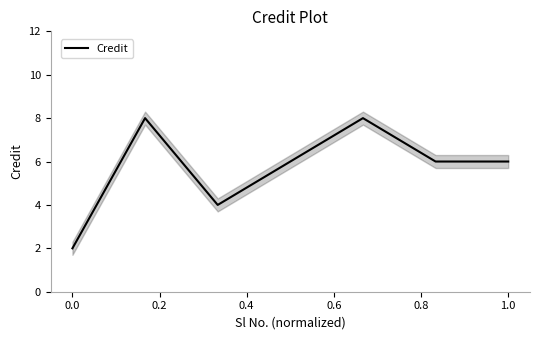

What is the maximum value for Credit?

8